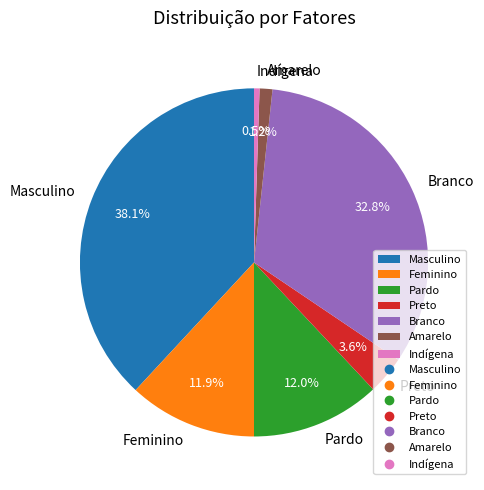

What is the smallest slice in the pie chart?

Indígena